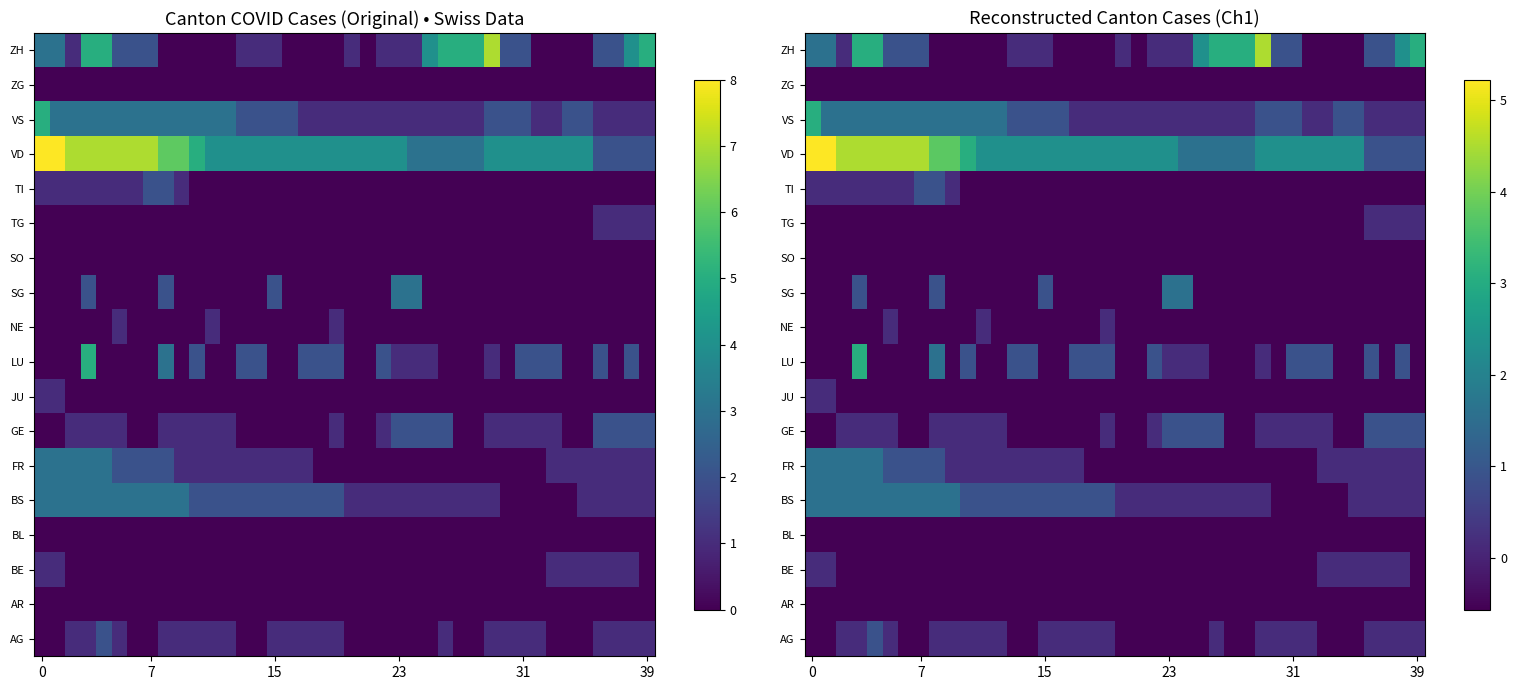

How many data points in BE are above 0?

8